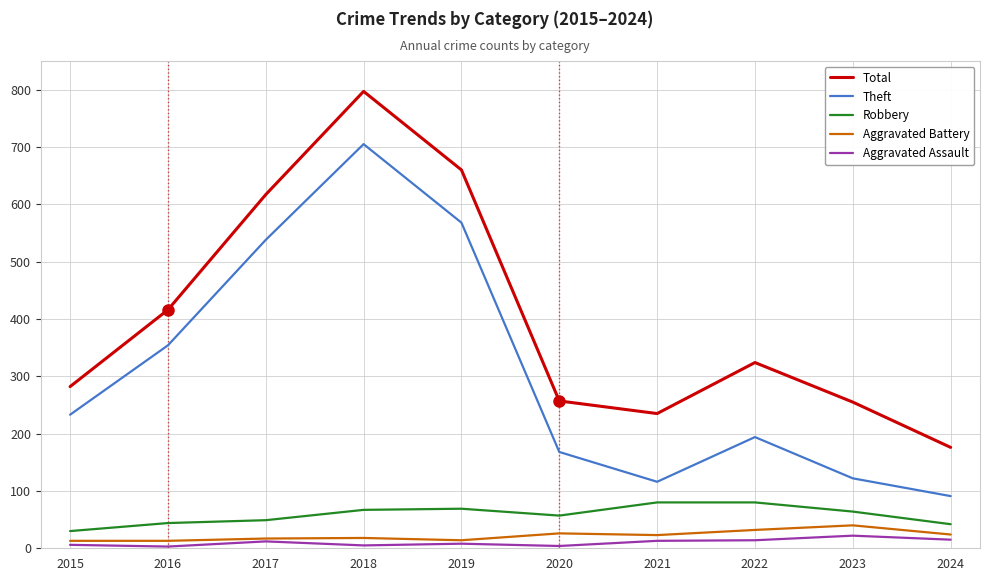

Where is Robbery nearest to the value 55?

2020